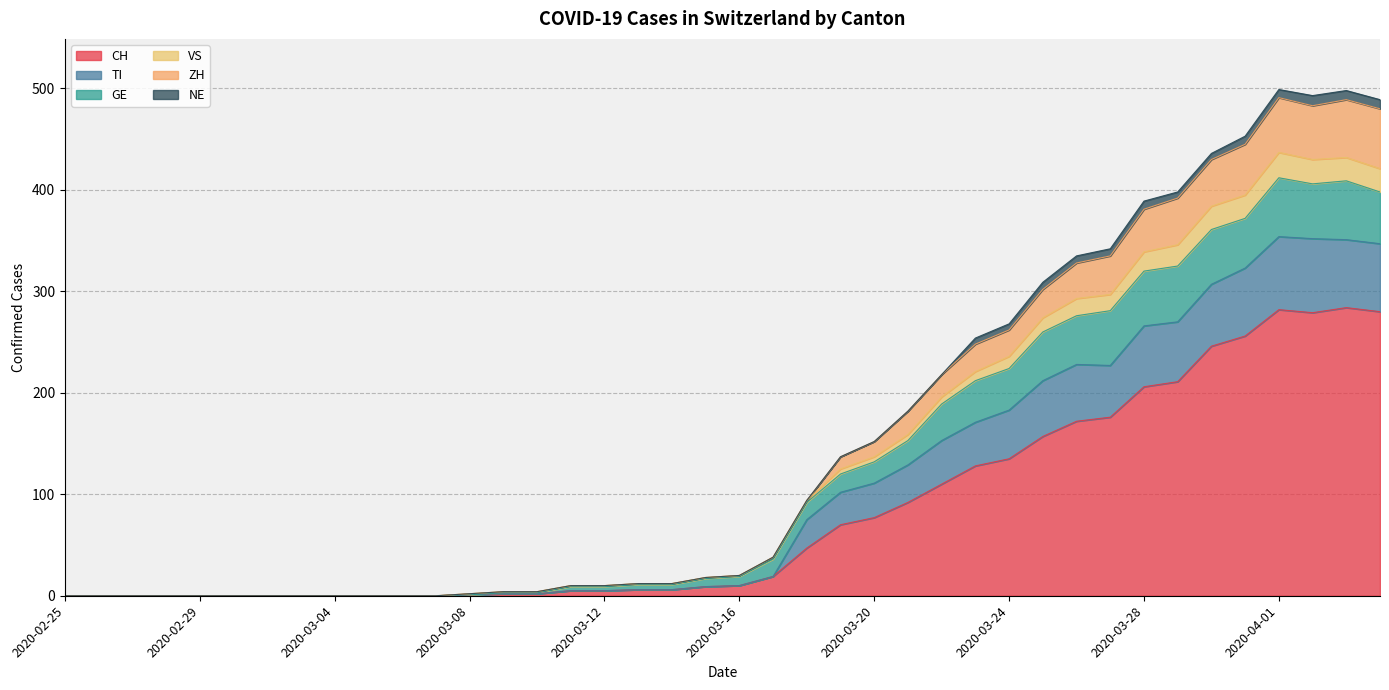

How many interior local peaks does the CH series have?

2